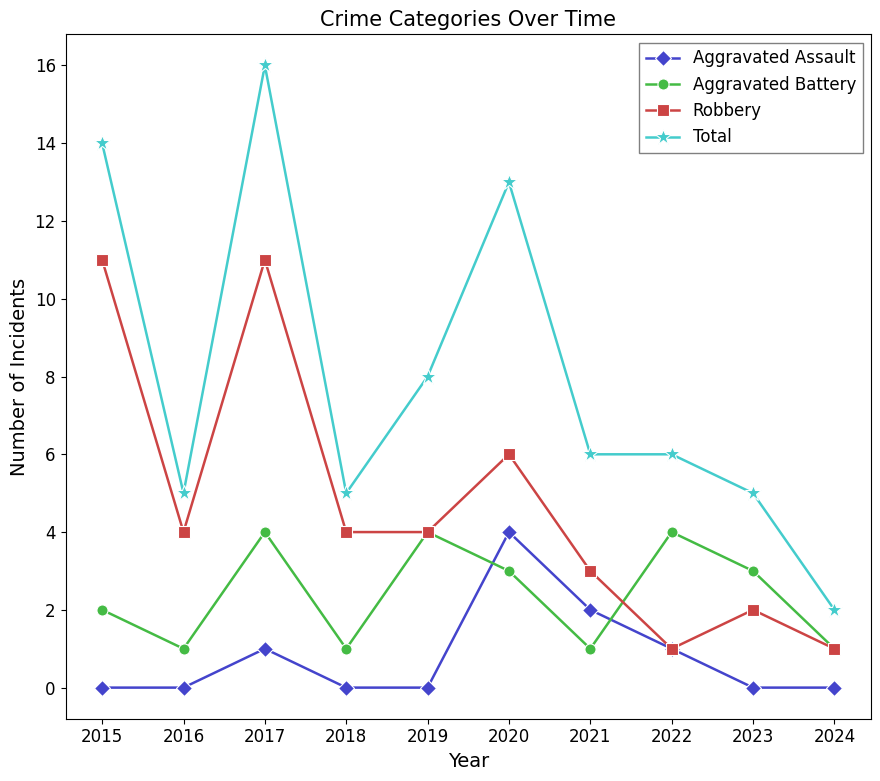

Does the chart have visible grid lines?

No